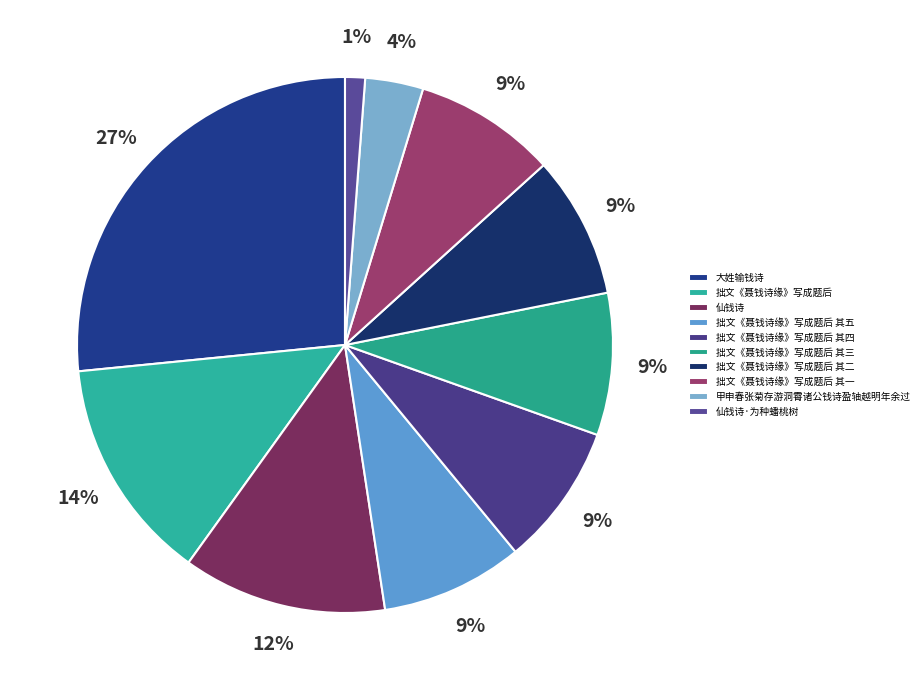

Does 拙文《聂钱诗缘》写成题后 其五 represent more than half of the total?

No